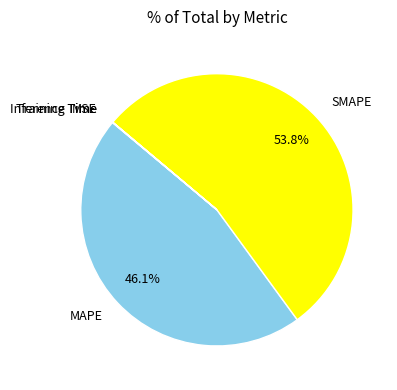

What is the majority slice?

SMAPE